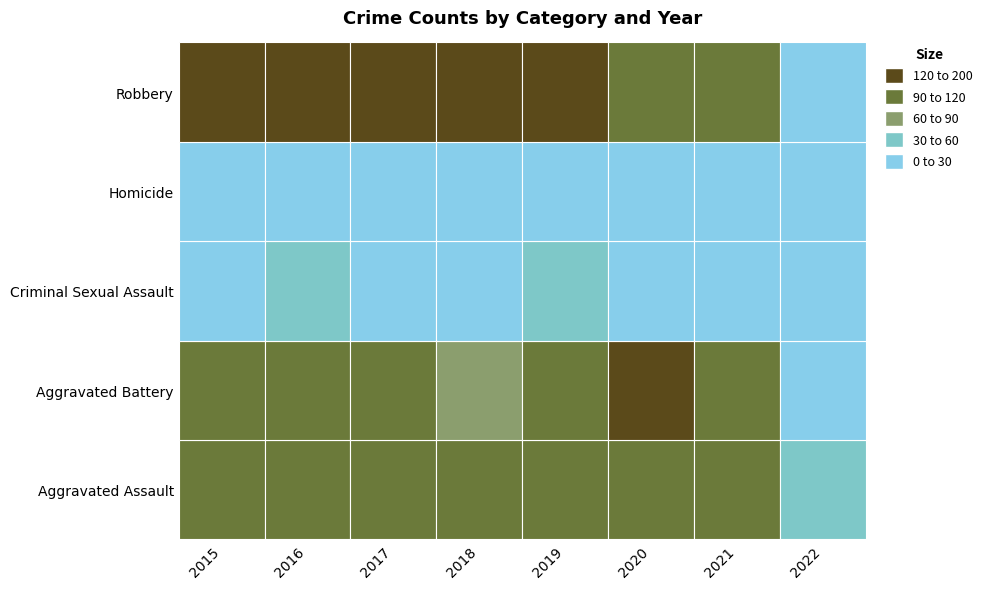

Reading right to left, list all the values displayed in this chart.

Aggravated Assault: 57	115	113	92	115	105	118	110
Aggravated Battery: 21	100	126	108	67	108	102	108
Criminal Sexual Assault: 7	25	27	35	21	21	30	28
Homicide: 9	13	2	5	10	8	7	9
Robbery: 28	91	97	135	155	178	194	154